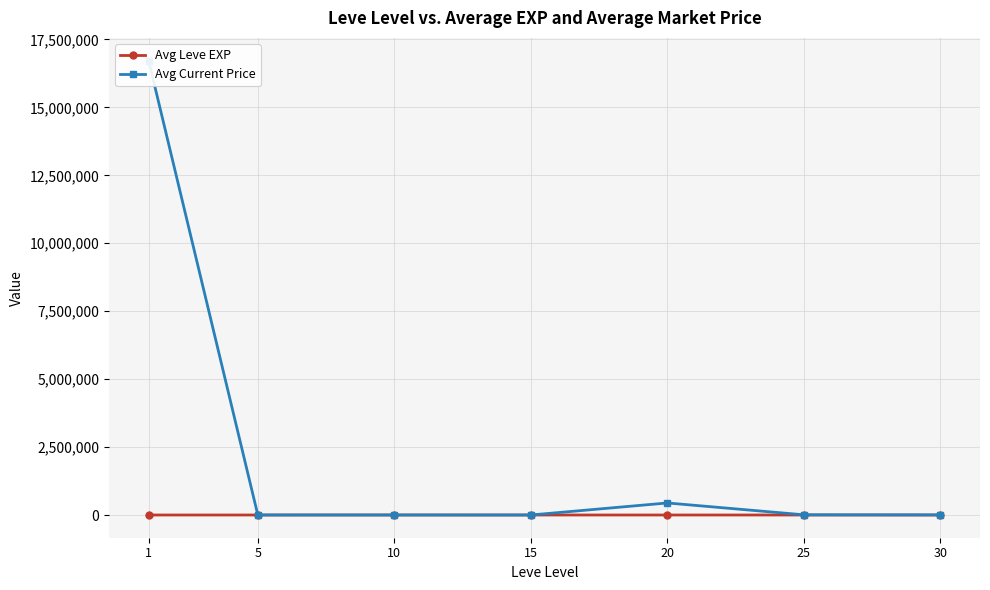

What is the difference between the maximum and minimum values in the Avg Current Price series?

16720443.7